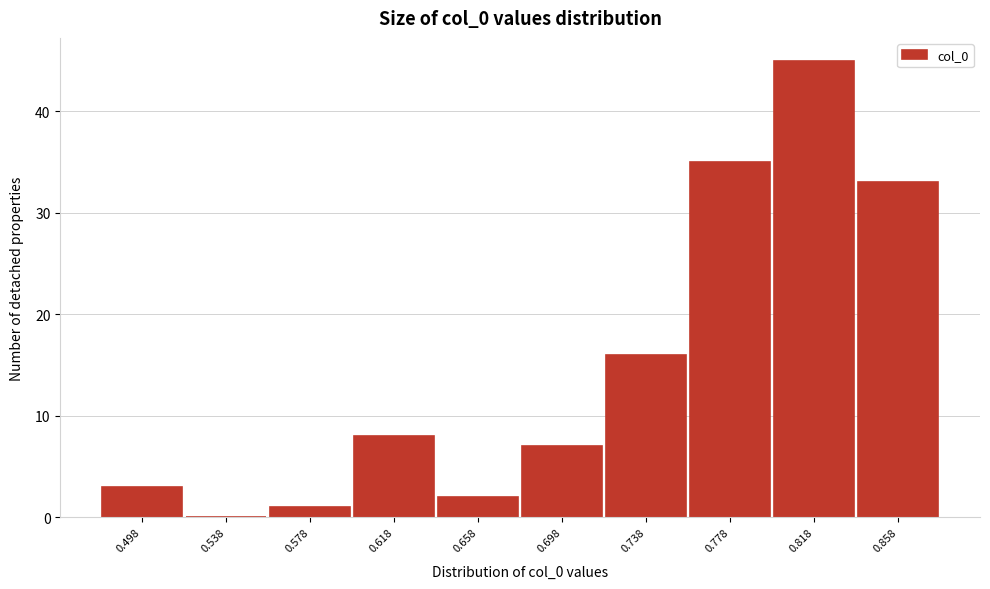

Reading left to right, transcribe all the data shown in this chart.

0.498=3	0.538=0	0.578=1	0.618=8	0.658=2	0.698=7	0.738=16	0.778=35	0.818=45	0.858=33